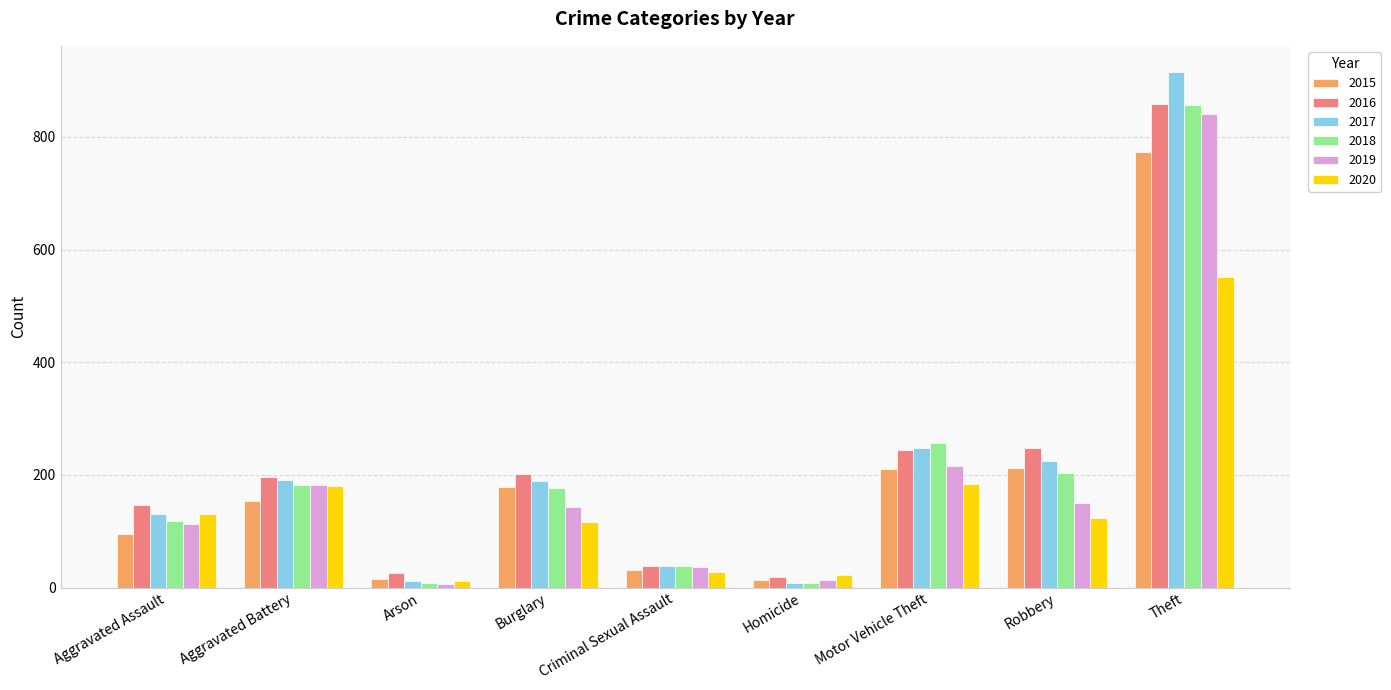

At which label is 2018 closest to 432?

Motor Vehicle Theft